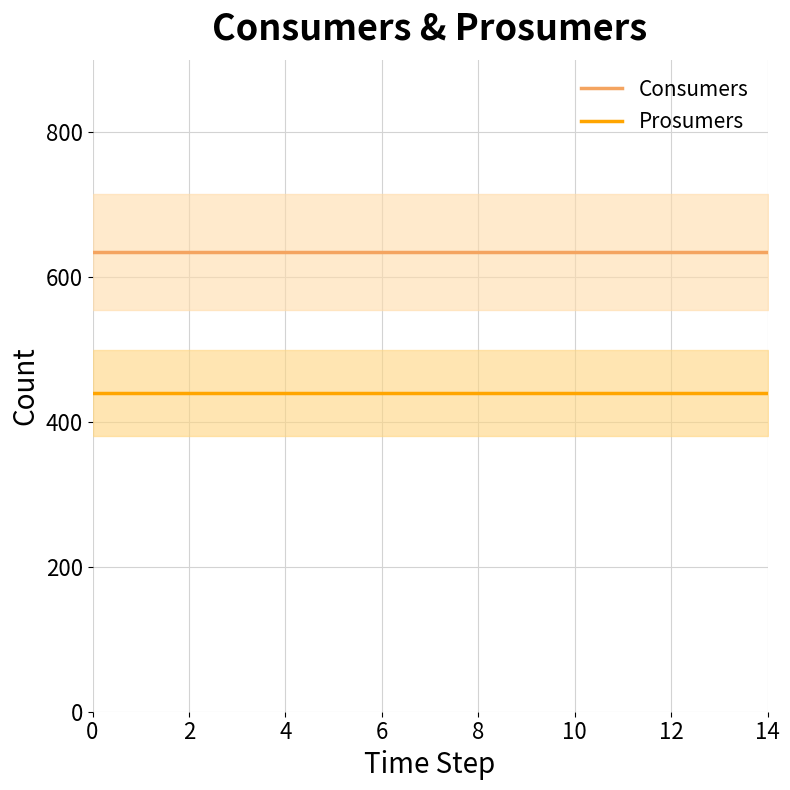

At 9, list the series in order from smallest to largest.

Prosumers, Consumers